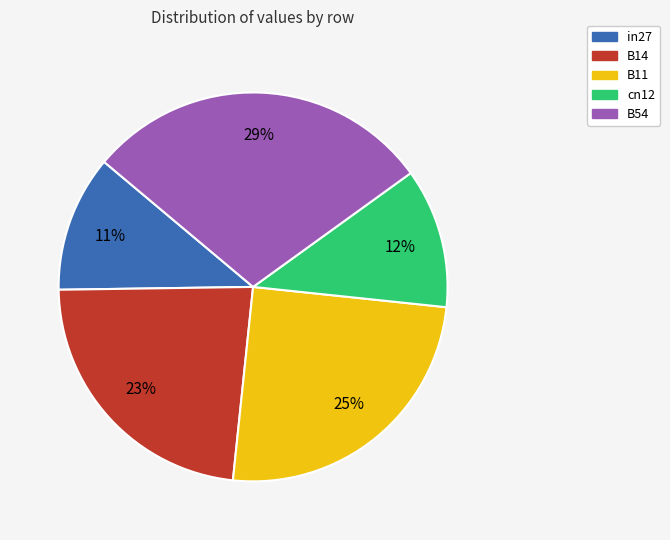

How many slices are in this pie chart?

5